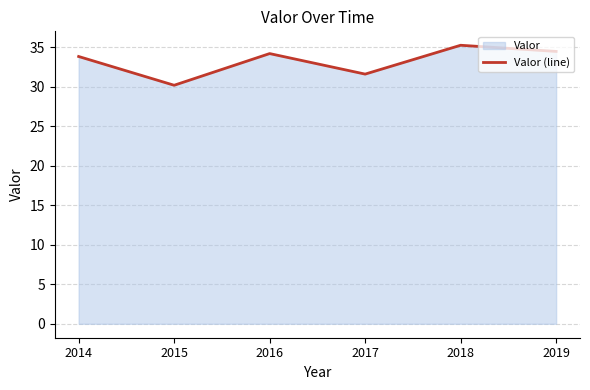

What is the difference between the values at 2016 and 2018?

1.1